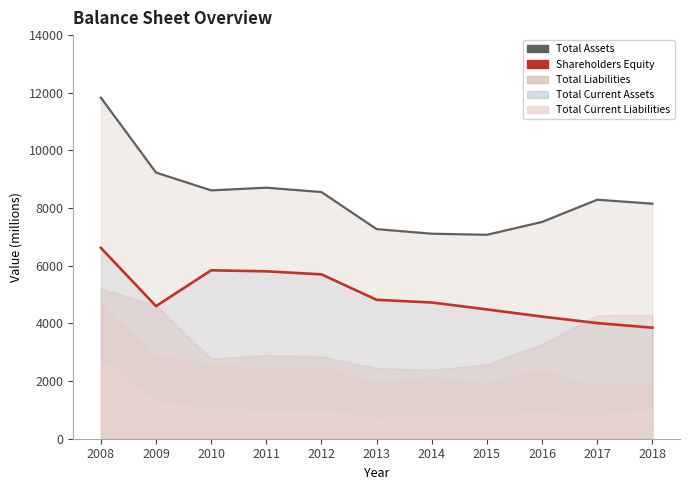

Reading left to right, extract all data points from this chart.

Total Assets: 2008=11830	2009=9232	2010=8614	2011=8708	2012=8556	2013=7270	2014=7111	2015=7074	2016=7520	2017=8290	2018=8153
Total Liabilities: 2008=5210	2009=4634	2010=2772	2011=2901	2012=2854	2013=2451	2014=2387	2015=2589	2016=3285	2017=4279	2018=4300
Shareholders Equity: 2008=6621	2009=4599	2010=5842	2011=5807	2012=5701	2013=4818	2014=4725	2015=4485	2016=4236	2017=4011	2018=3852
Total Current Assets: 2008=4686	2009=2859	2010=2559	2011=2447	2012=2458	2013=1943	2014=2128	2015=1922	2016=2385	2017=1802	2018=1928
Total Current Liabilities: 2008=2739	2009=1281	2010=1045	2011=969	2012=976	2013=702	2014=821	2015=815	2016=842	2017=809	2018=982